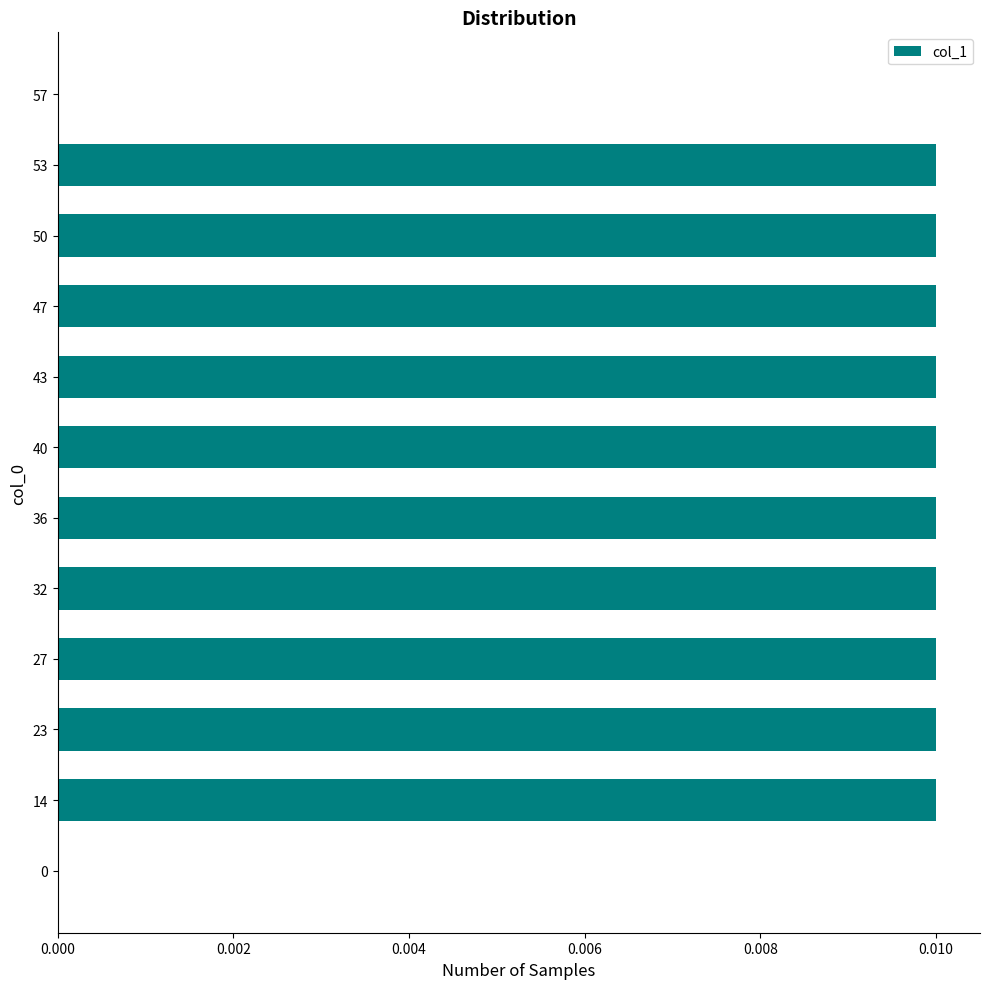

True or false: the data shows 0.0 at 47.

True